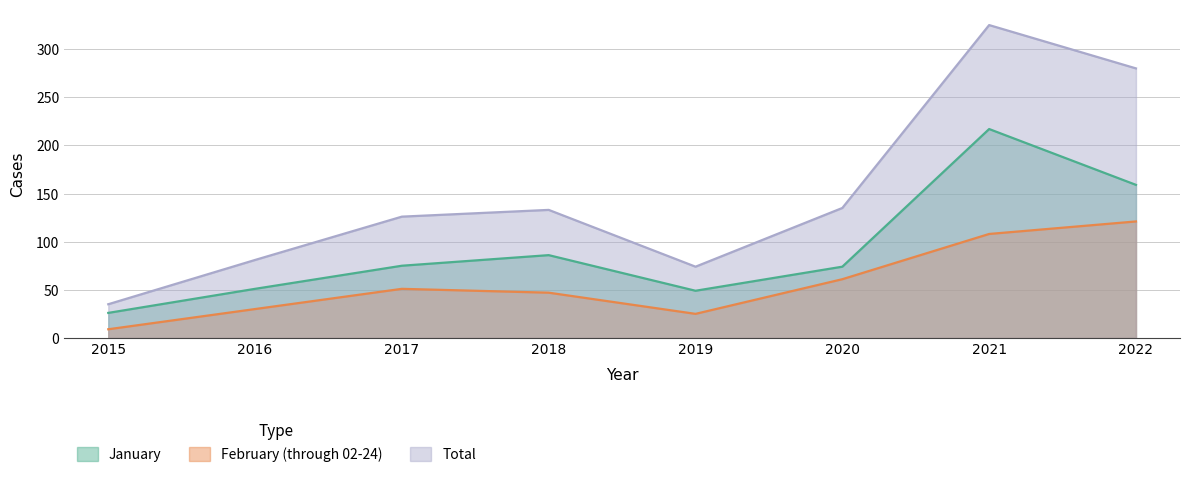

How many lines are shown in the chart?

3